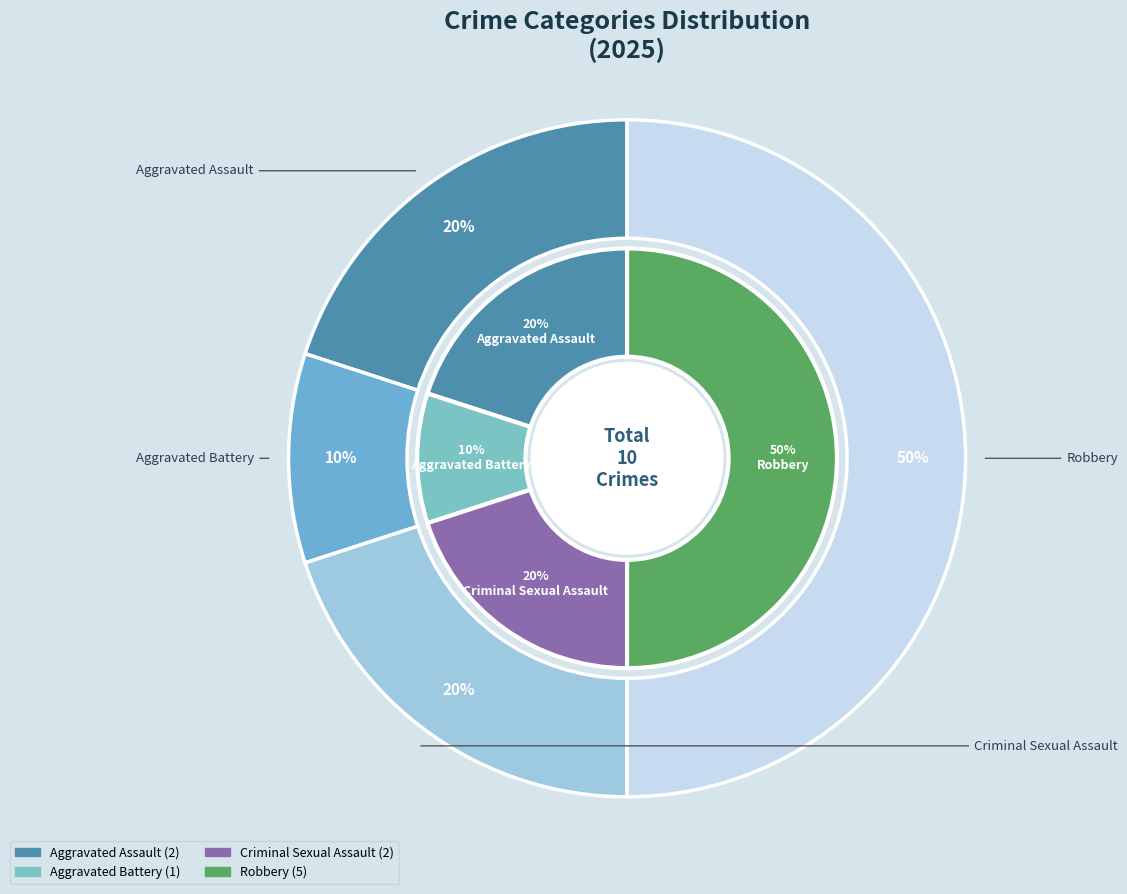

Is there a majority slice in this chart?

No